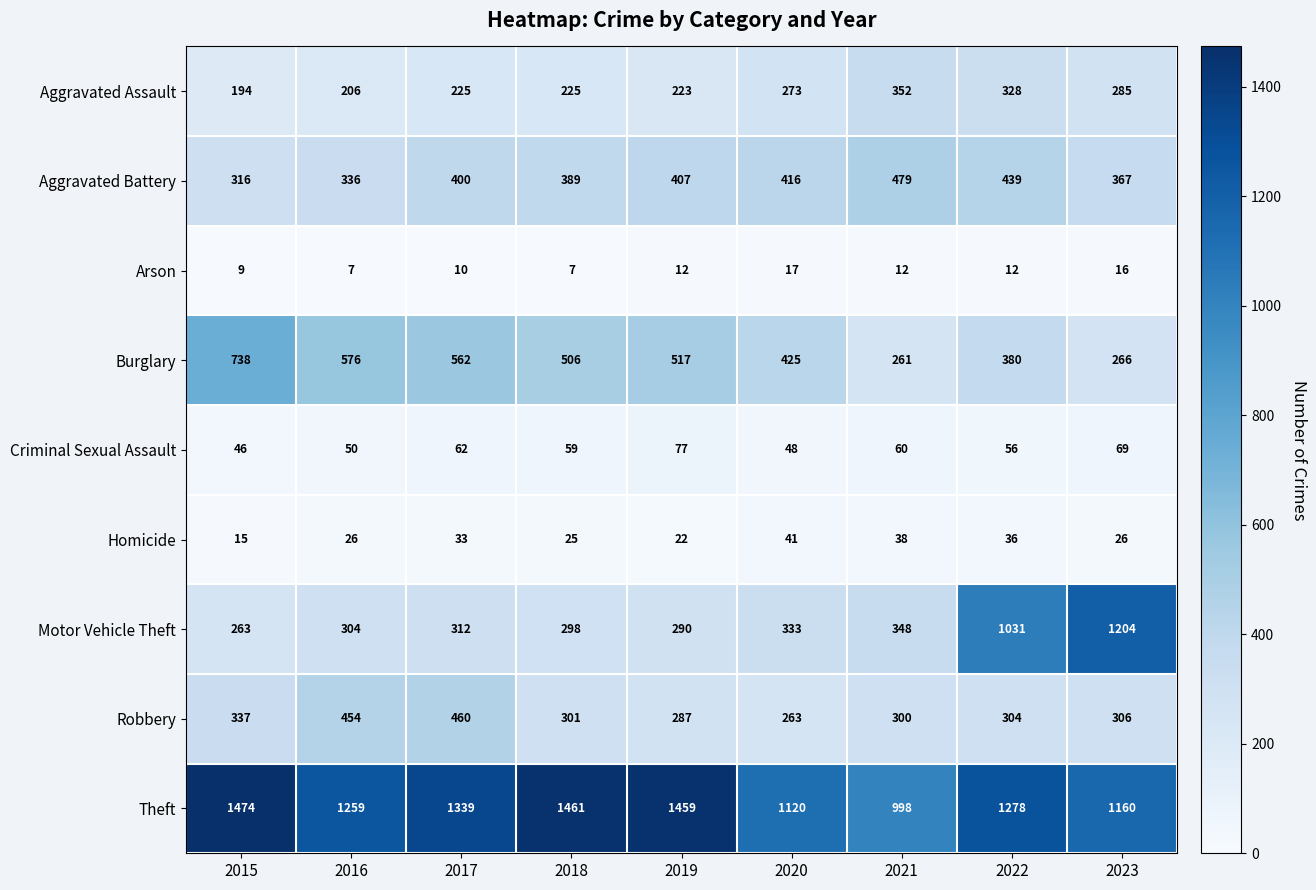

At 2022, list the series in order from largest to smallest.

Theft, Motor Vehicle Theft, Aggravated Battery, Burglary, Aggravated Assault, Robbery, Criminal Sexual Assault, Homicide, Arson